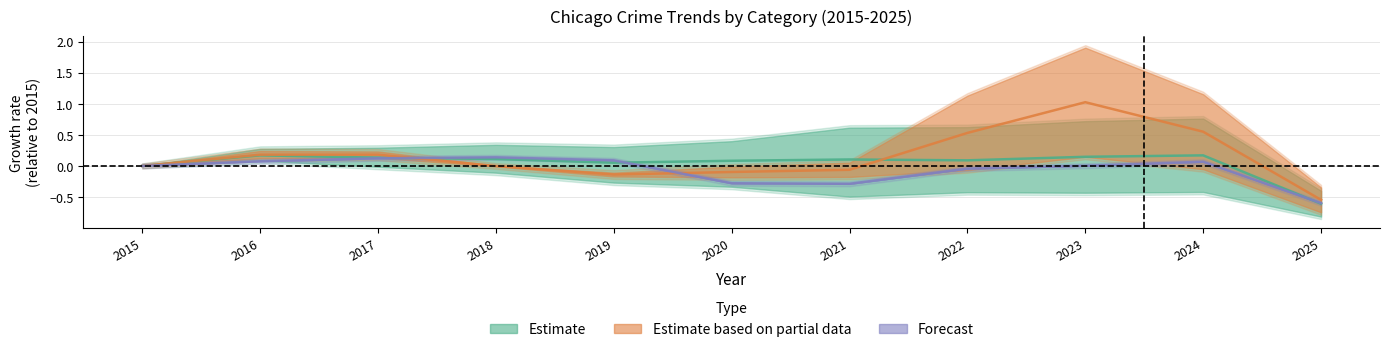

Where is the first local minimum for Forecast?

2021